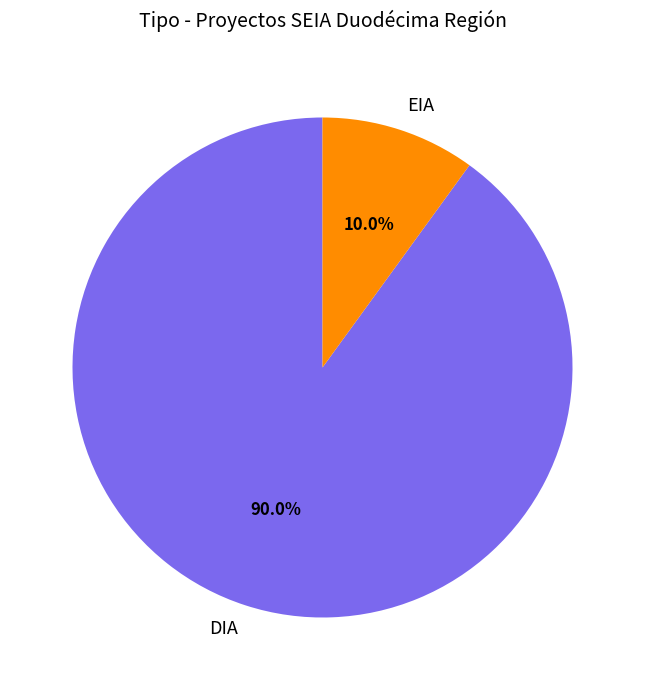

To the nearest percent, what percentage of the pie is DIA?

90%